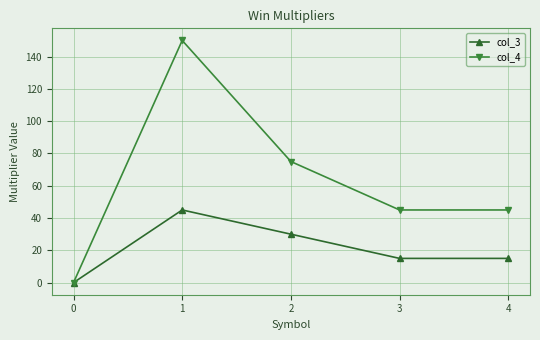

How many values in col_4 are above zero?

4